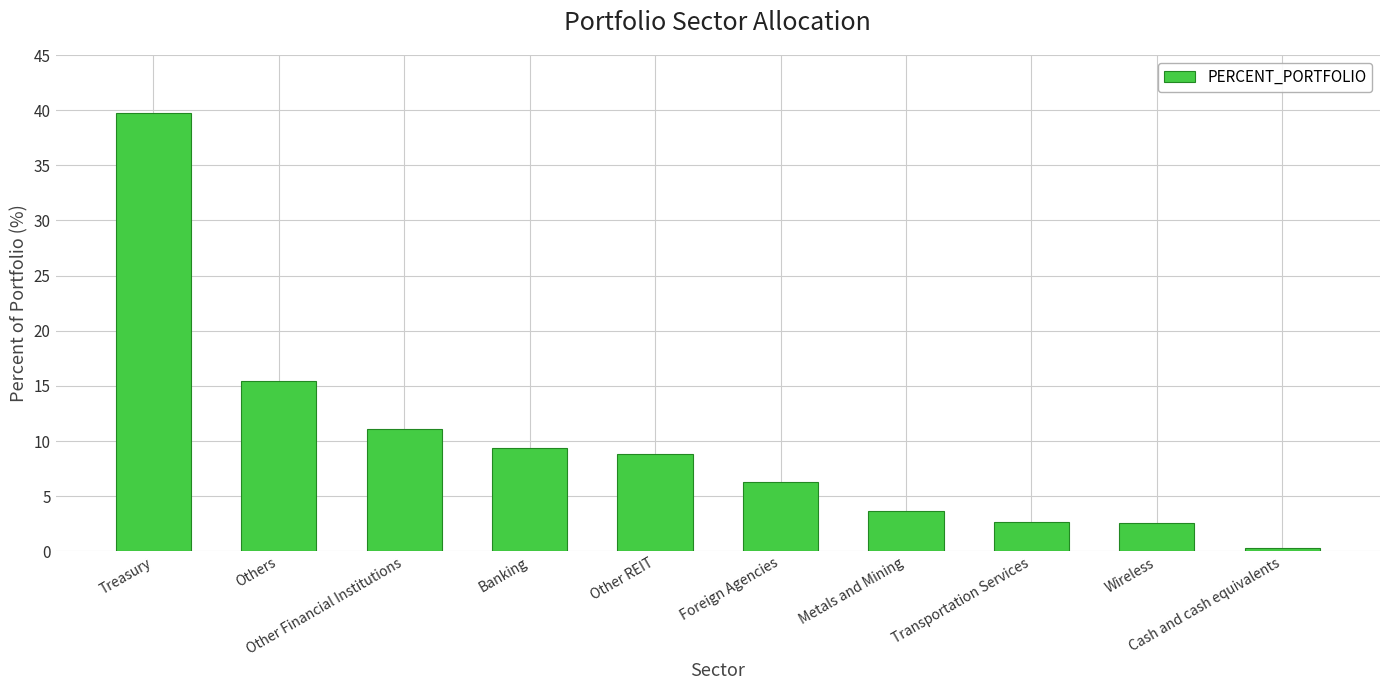

Is it true that the value at Metals and Mining is 3.7?

True